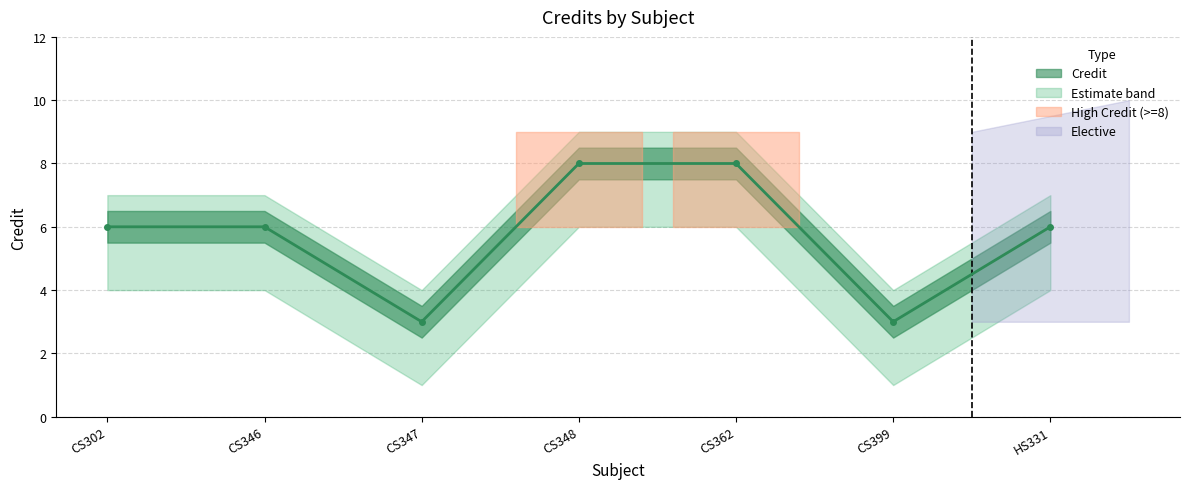

Where is the first local minimum for Credit_lower?

CS347